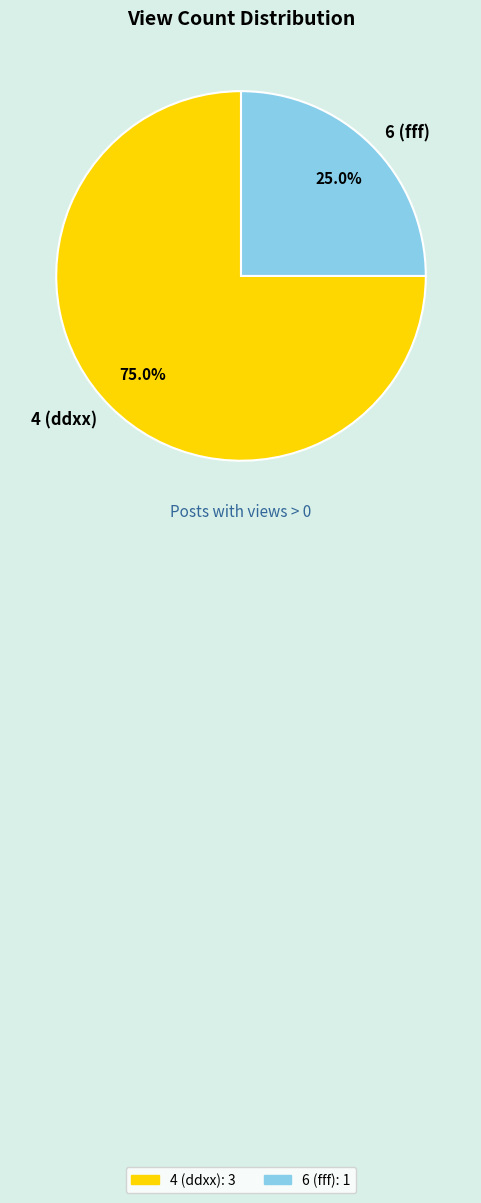

What is the largest slice in the pie chart?

4 (ddxx)